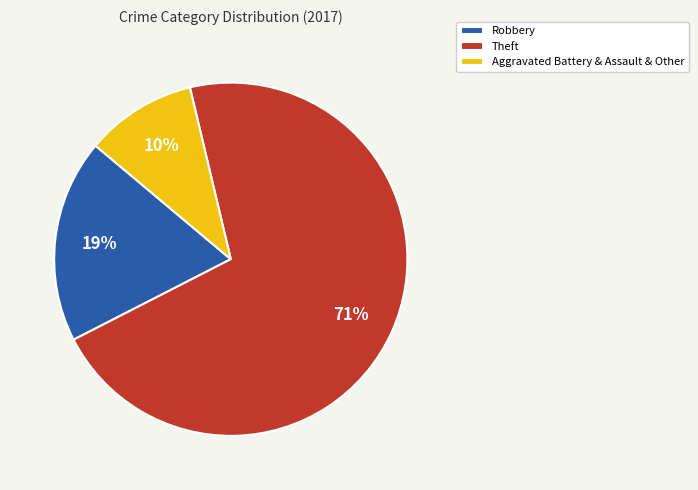

To the nearest percent, what is the combined percentage of Aggravated Battery & Assault & Other and Theft?

81%